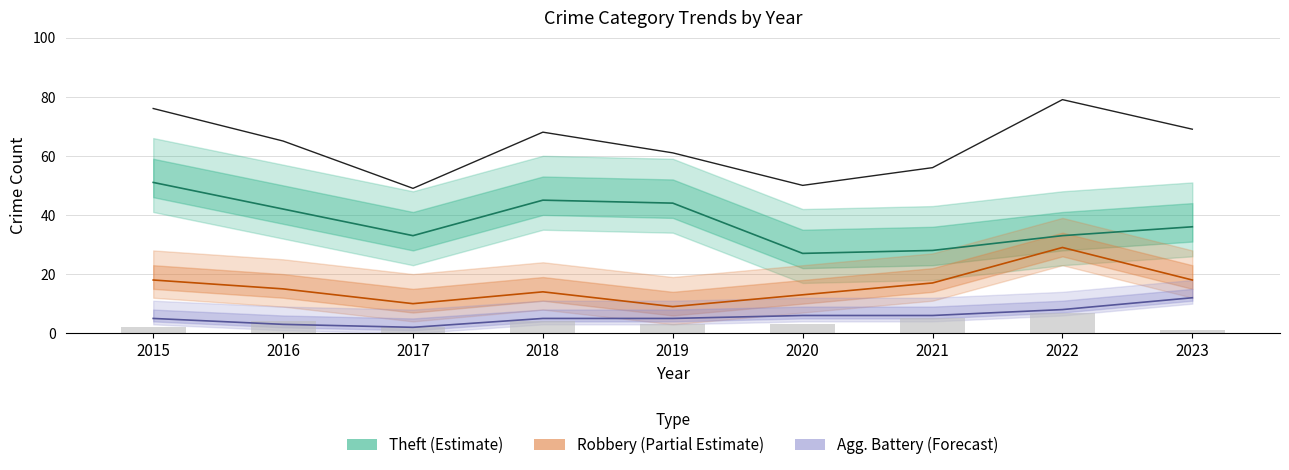

Which label corresponds to the smallest value in the chart?

2023